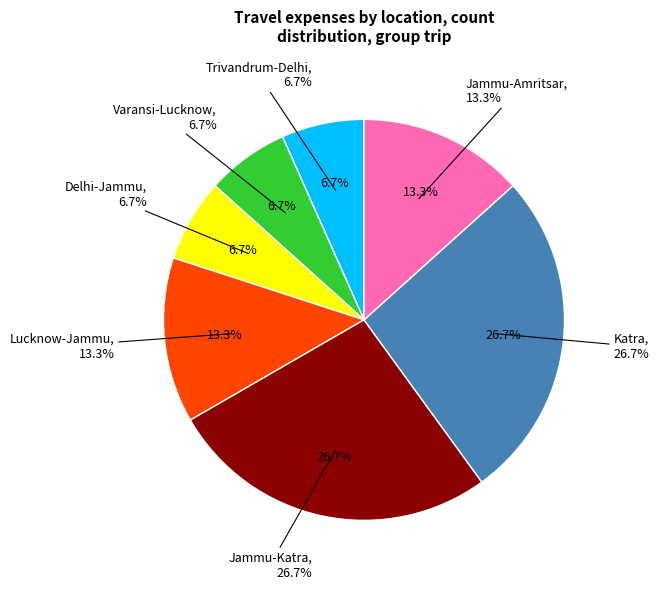

To the nearest percent, what is the difference between the largest and smallest slice percentages?

20%